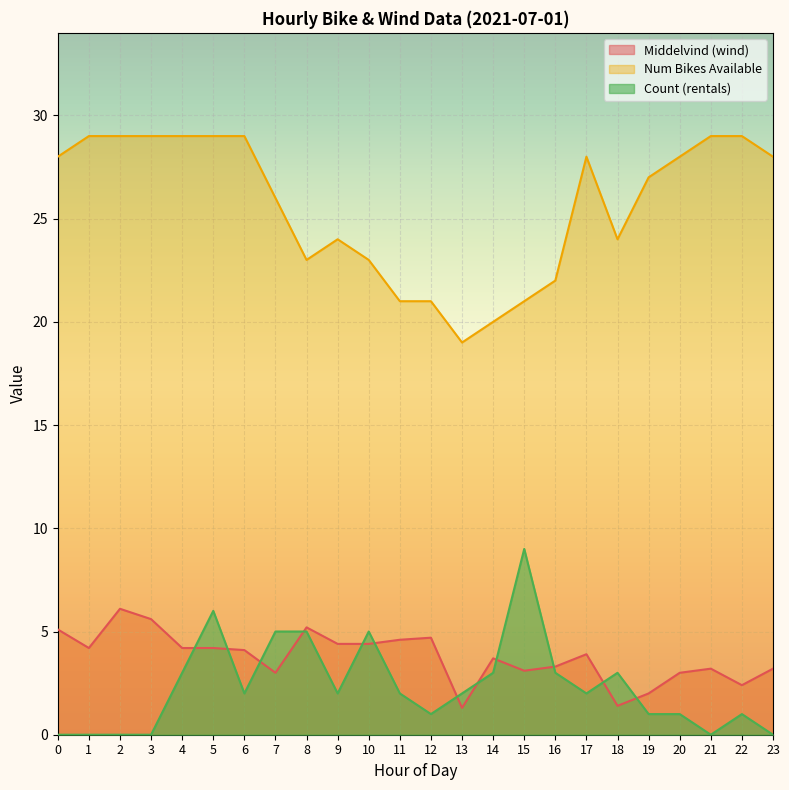

Reading left to right, extract all data points from this chart.

Middelvind: 0=5.1	1=4.2	2=6.1	3=5.6	4=4.2	5=4.2	6=4.1	7=3.0	8=5.2	9=4.4	10=4.4	11=4.6	12=4.7	13=1.3	14=3.7	15=3.1	16=3.3	17=3.9	18=1.4	19=2.0	20=3.0	21=3.2	22=2.4	23=3.2
num_bikes_available: 0=28.0	1=29.0	2=29.0	3=29.0	4=29.0	5=29.0	6=29.0	7=26.0	8=23.0	9=24.0	10=23.0	11=21.0	12=21.0	13=19.0	14=20.0	15=21.0	16=22.0	17=28.0	18=24.0	19=27.0	20=28.0	21=29.0	22=29.0	23=28.0
count: 0=0.0	1=0.0	2=0.0	3=0.0	4=3.0	5=6.0	6=2.0	7=5.0	8=5.0	9=2.0	10=5.0	11=2.0	12=1.0	13=2.0	14=3.0	15=9.0	16=3.0	17=2.0	18=3.0	19=1.0	20=1.0	21=0.0	22=1.0	23=0.0